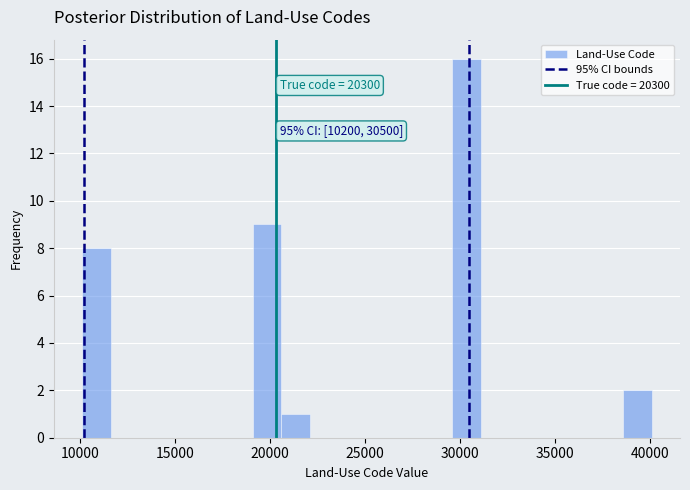

Read against the x-axis, roughly where is the centre of the tallest bar?

30500